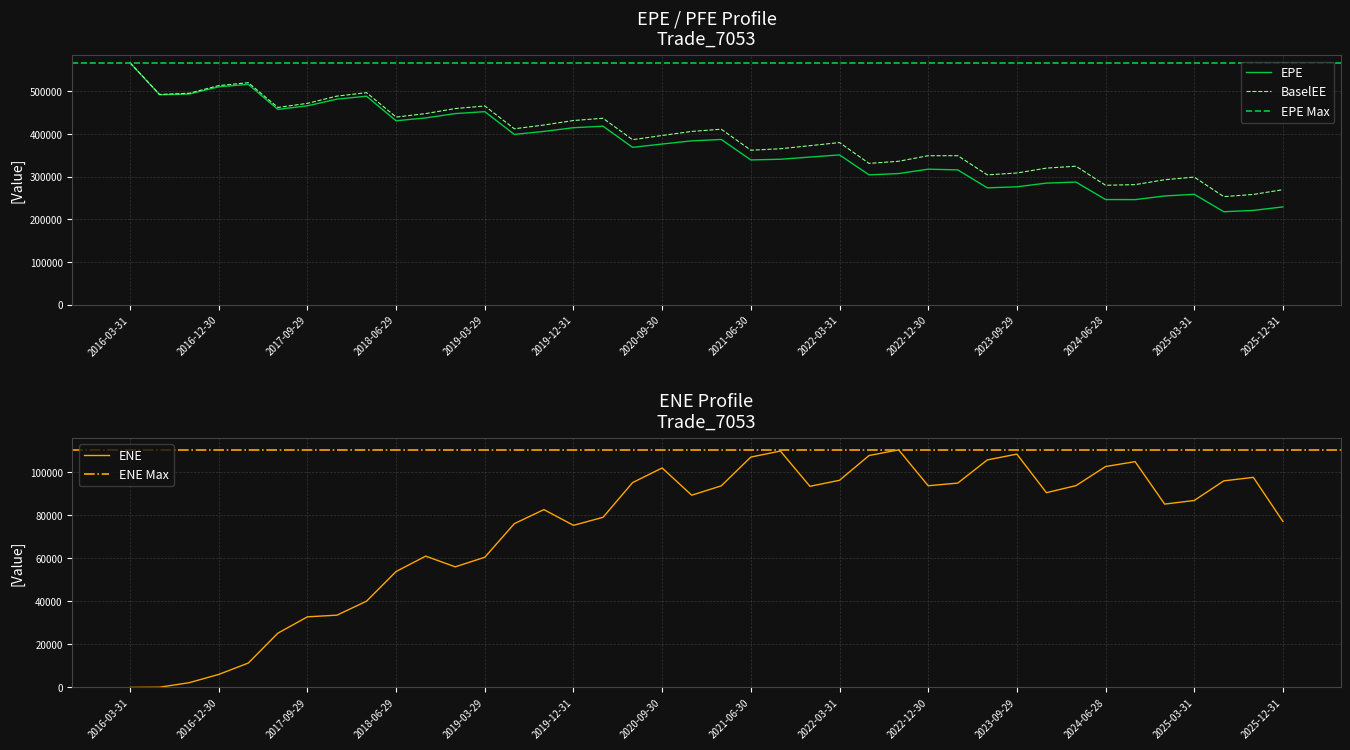

Does the chart display data point markers on the line(s)?

No